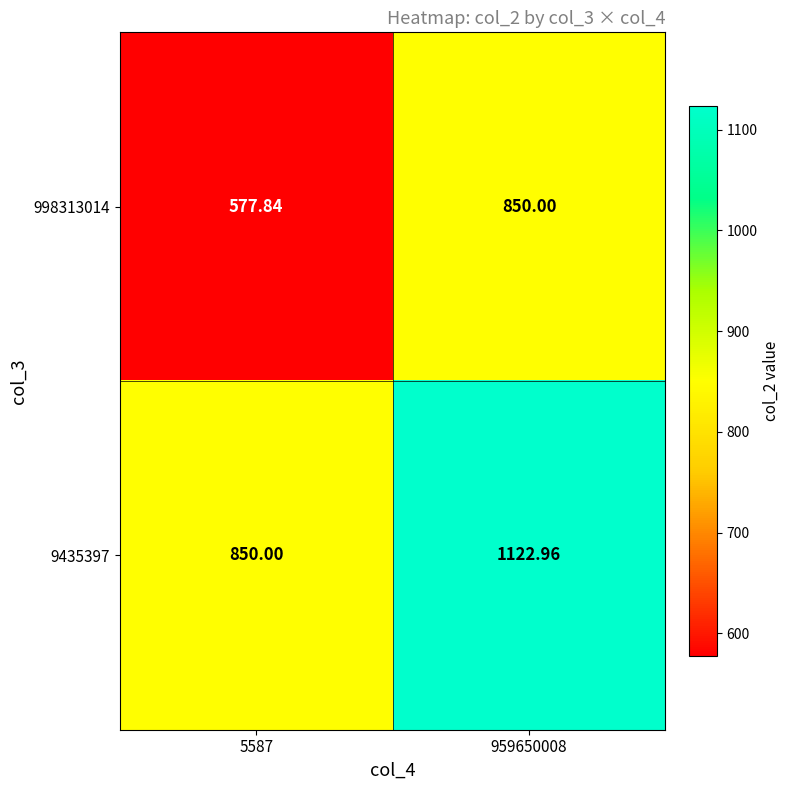

Is the value of 9435397 at 959650008 greater than the value of 998313014 at 5587?

Yes